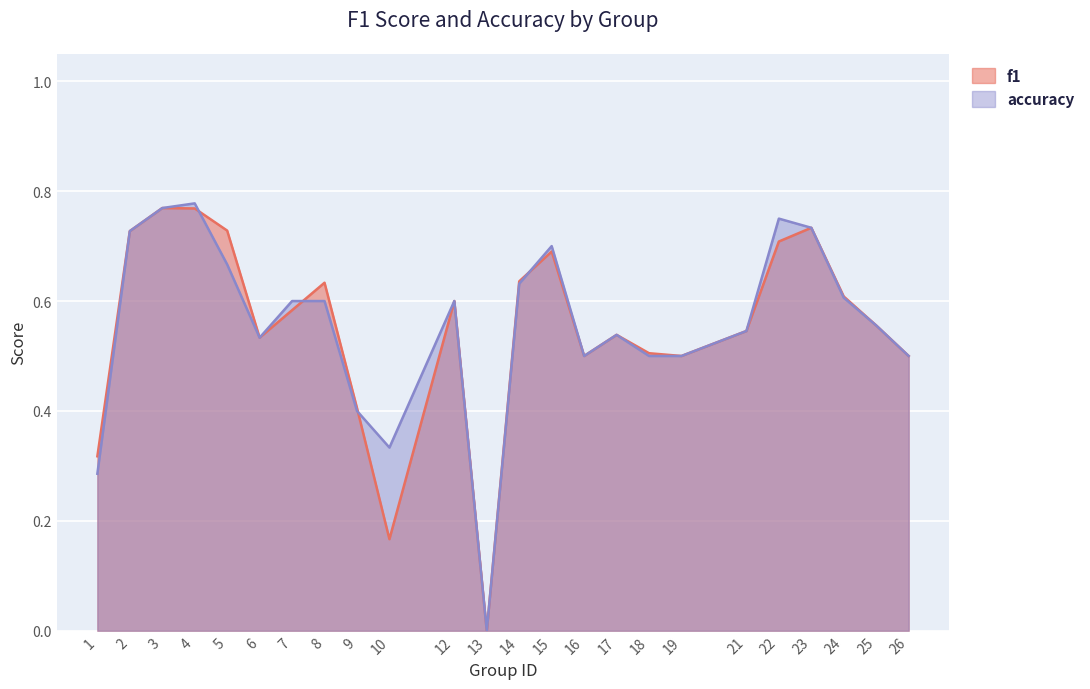

What is the difference between the maximum and second lowest values in the f1 series?

0.6